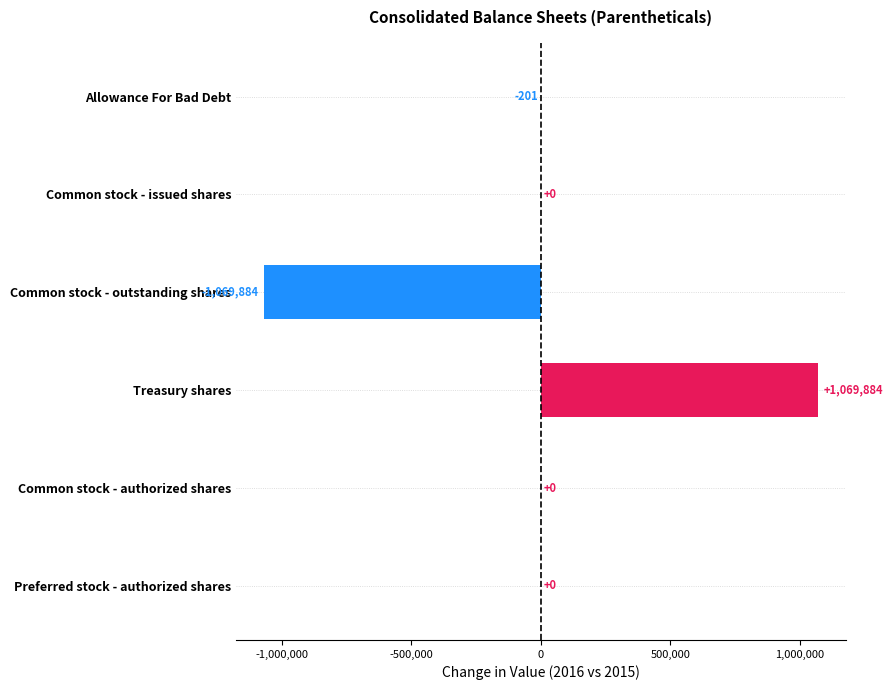

What is the sum of the values at Common stock - issued shares and Treasury shares?

1069884